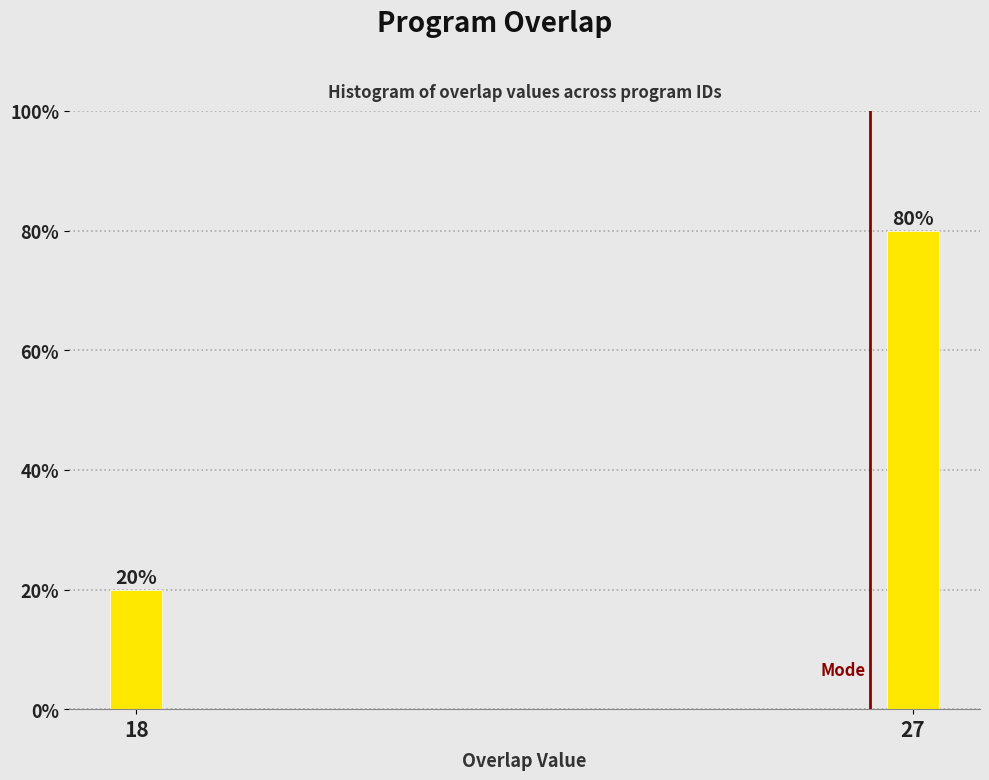

Reading right to left, extract all data points from this chart.

80	20